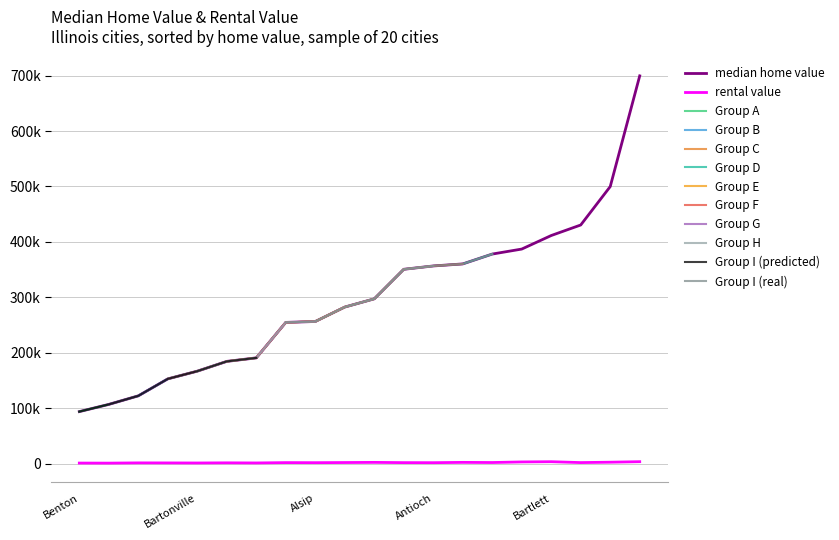

Rank the series by their average value, from highest to lowest.

median_home_value, rental_value